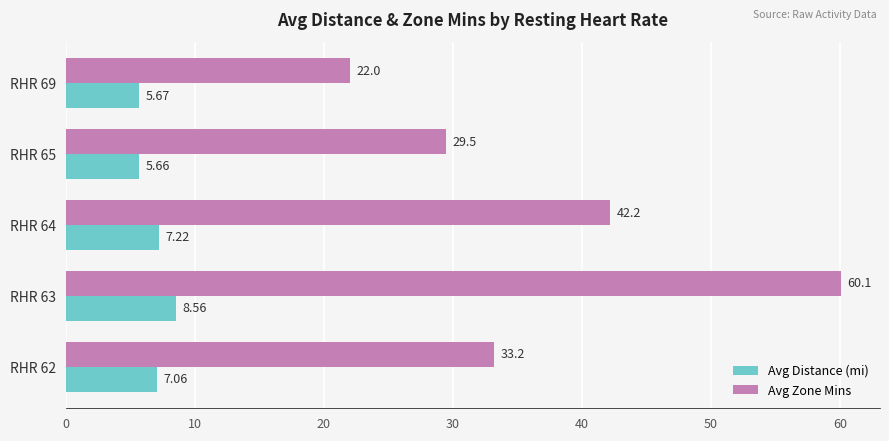

What is the sum of the Avg Zone Mins values at RHR 69 and RHR 63?

82.1